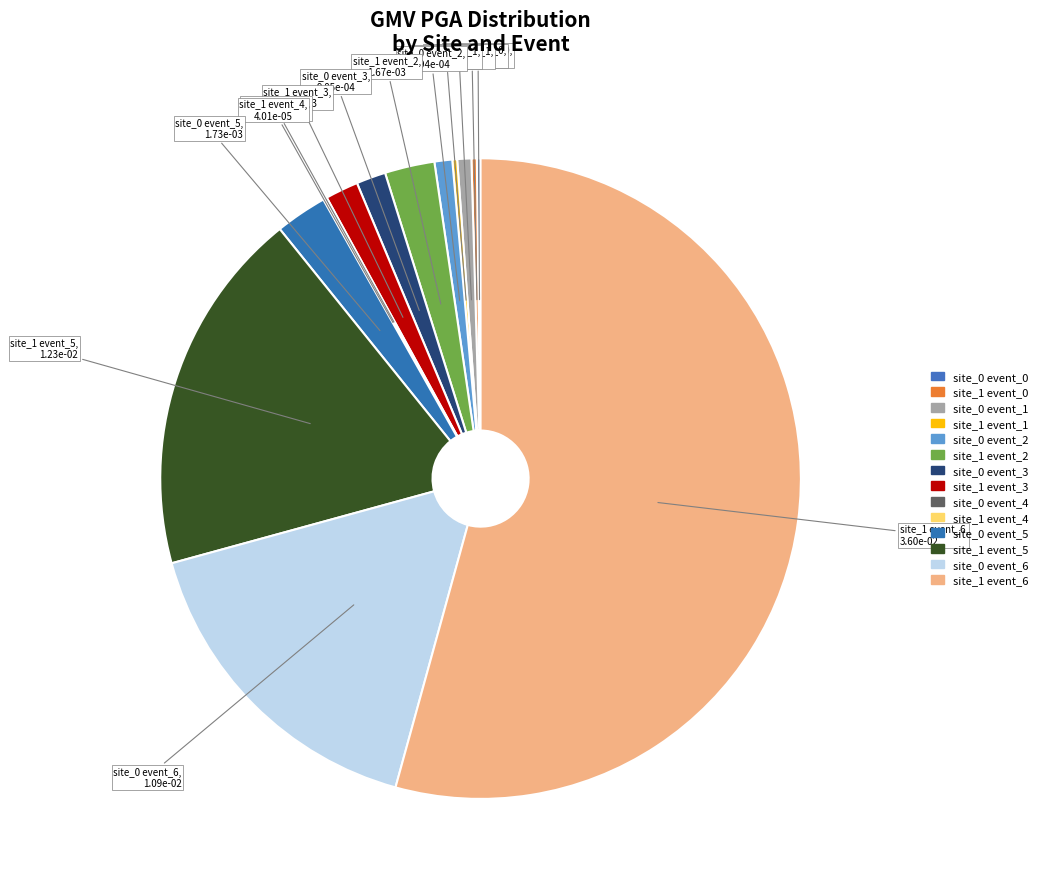

Count the number of slices in the pie.

14